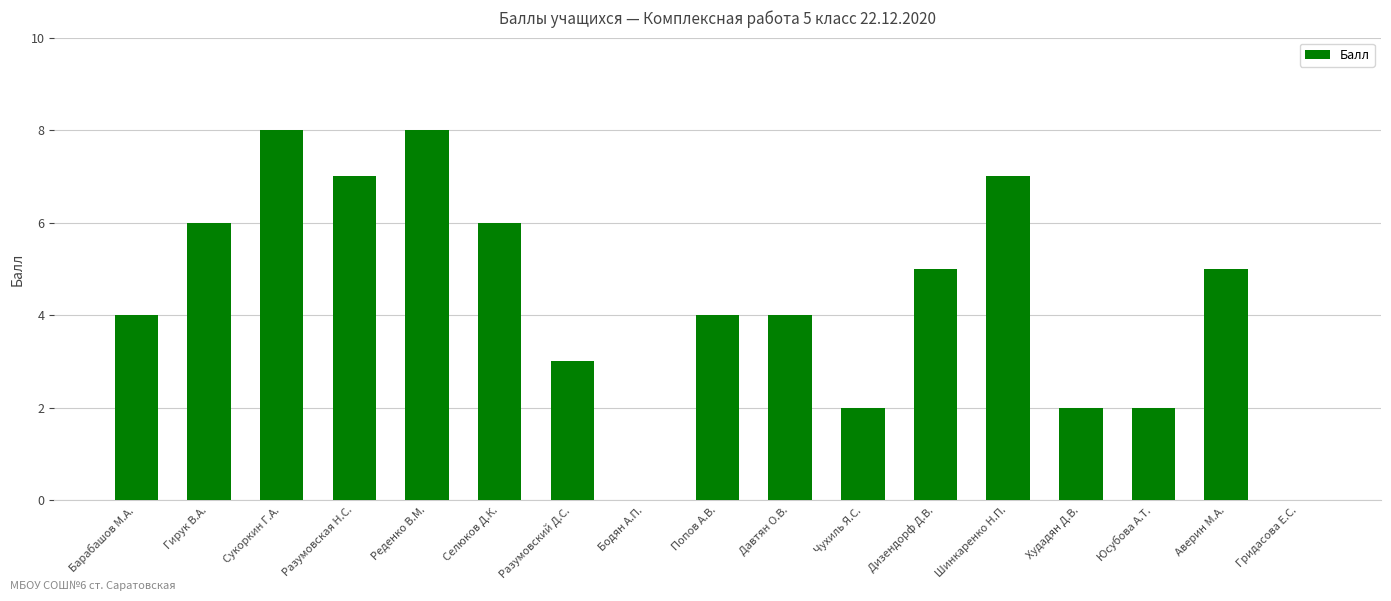

Between Аверин М.А. and Селюков Д.К., which is larger?

Селюков Д.К.